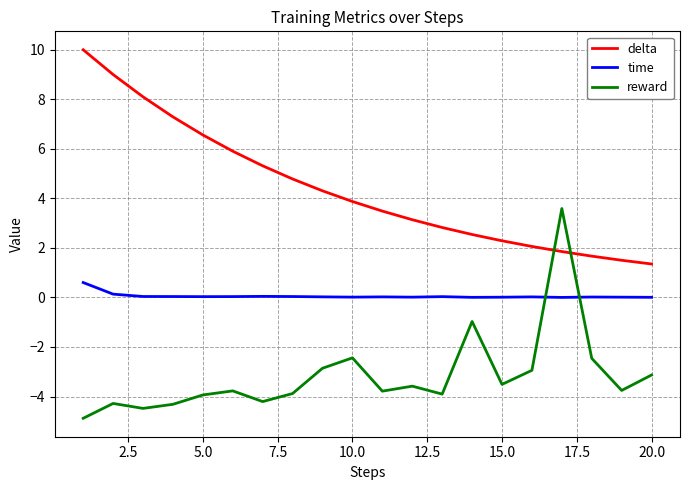

What is the greatest value displayed?

10.0